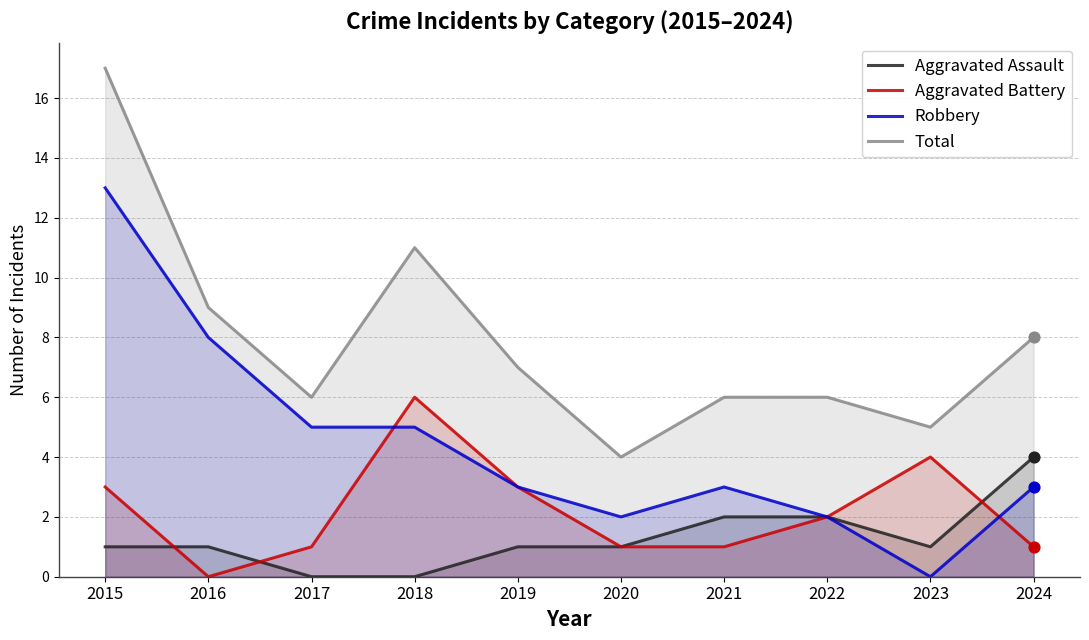

What are all the series names shown in the legend?

Aggravated Assault, Aggravated Battery, Robbery, Total